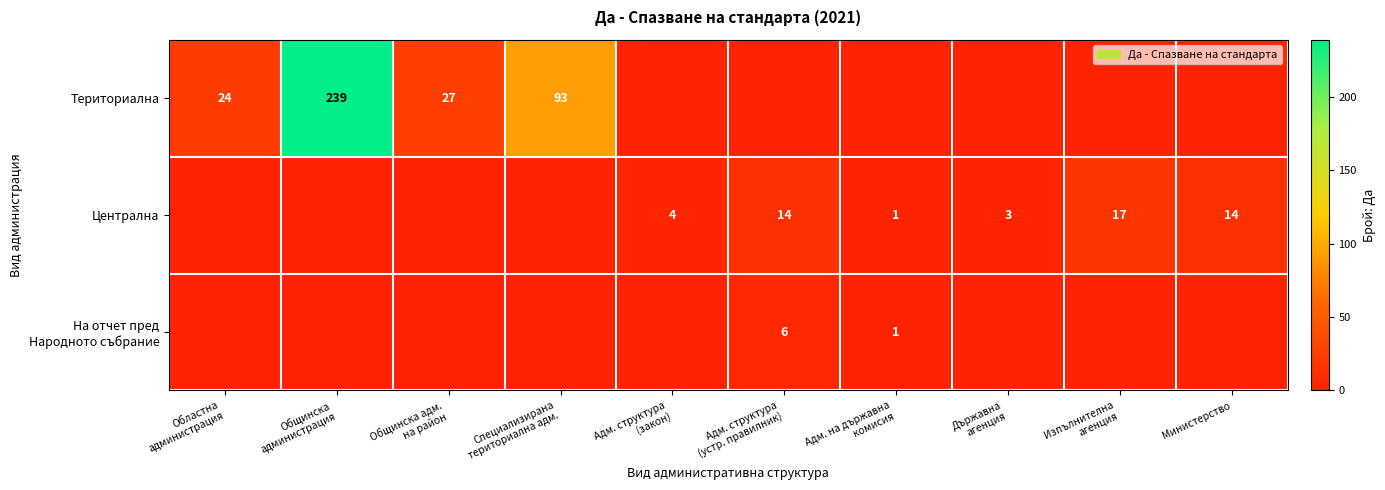

Is it true that Централна equals 24 at Министерство?

False